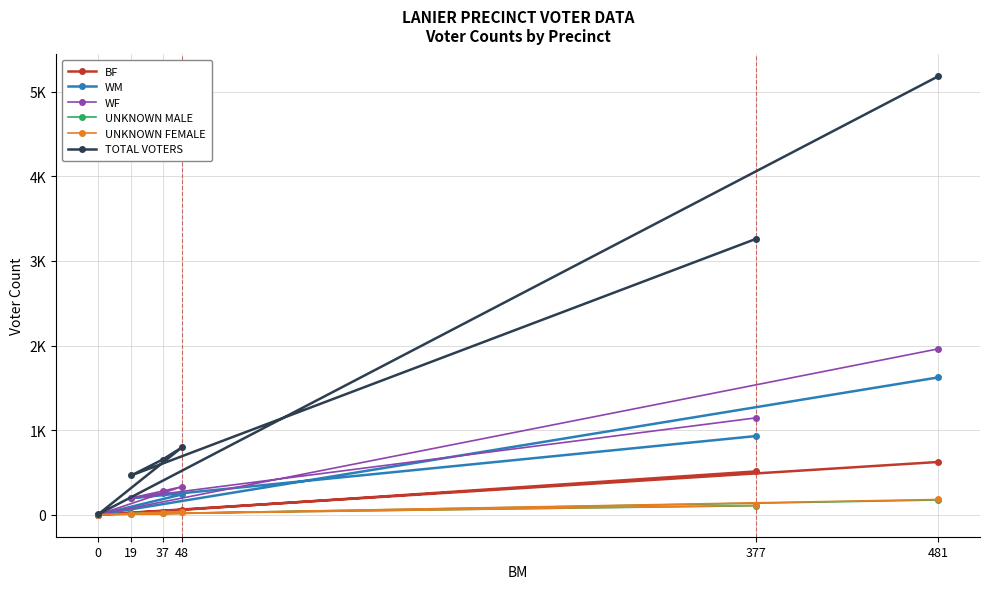

What is the difference between the maximum and minimum values in the UNKNOWN MALE series?

175